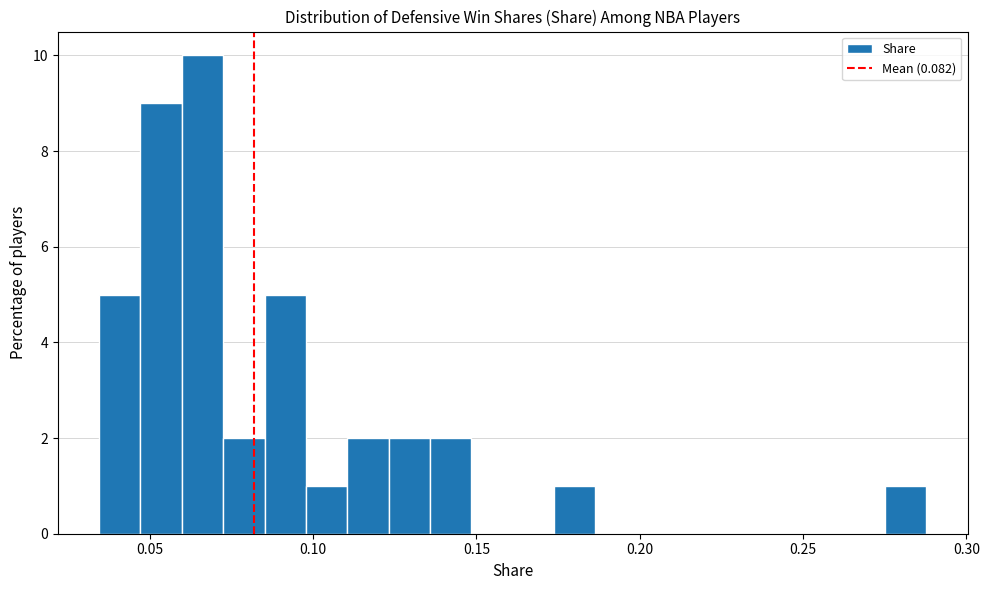

Around what value on the x-axis is the tallest bar? Give the approximate position of its centre, as read against the axis.

0.065